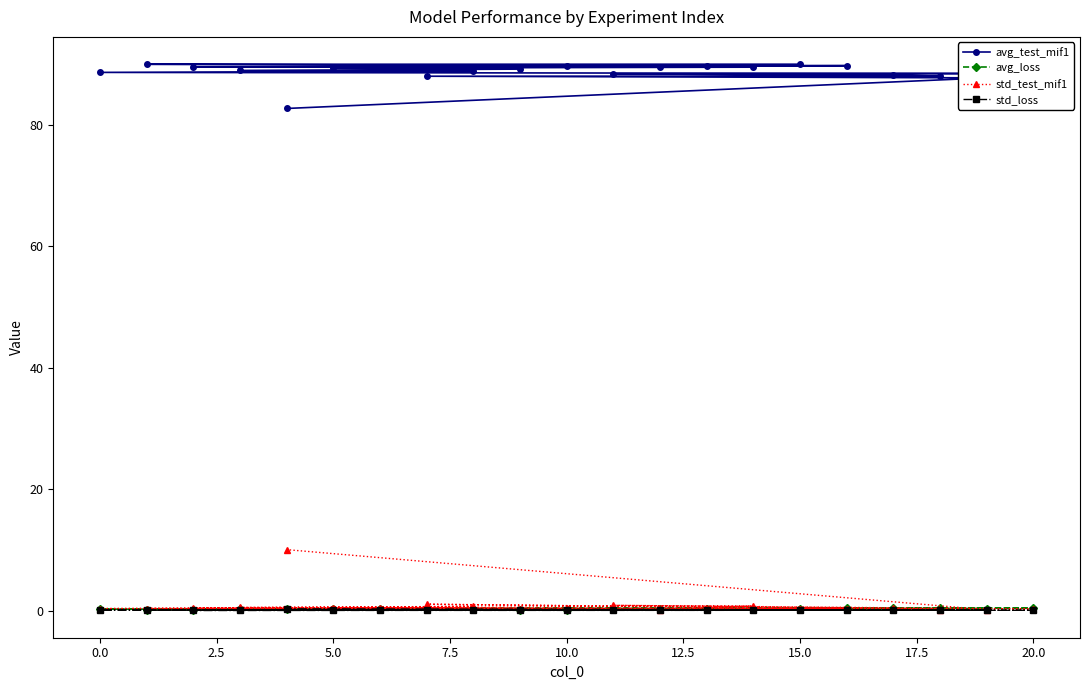

How many lines are shown in the chart?

4